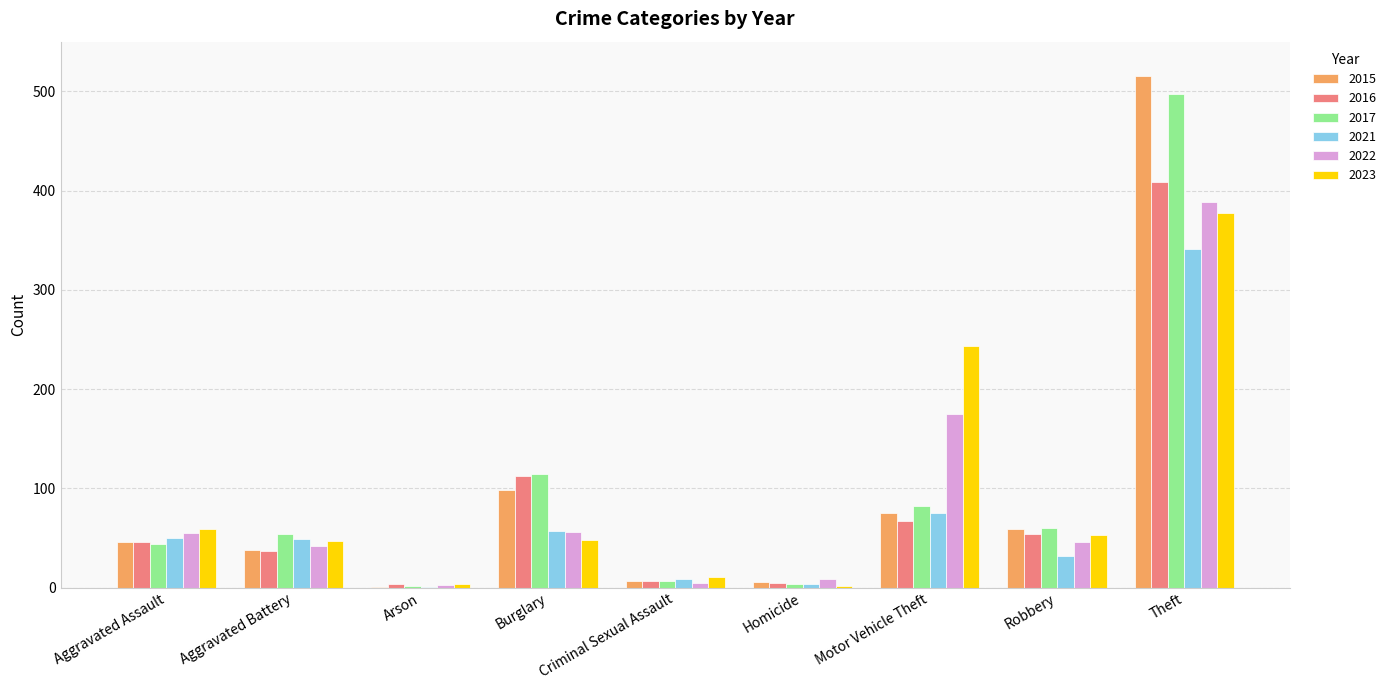

Count the number of categories in the chart.

9